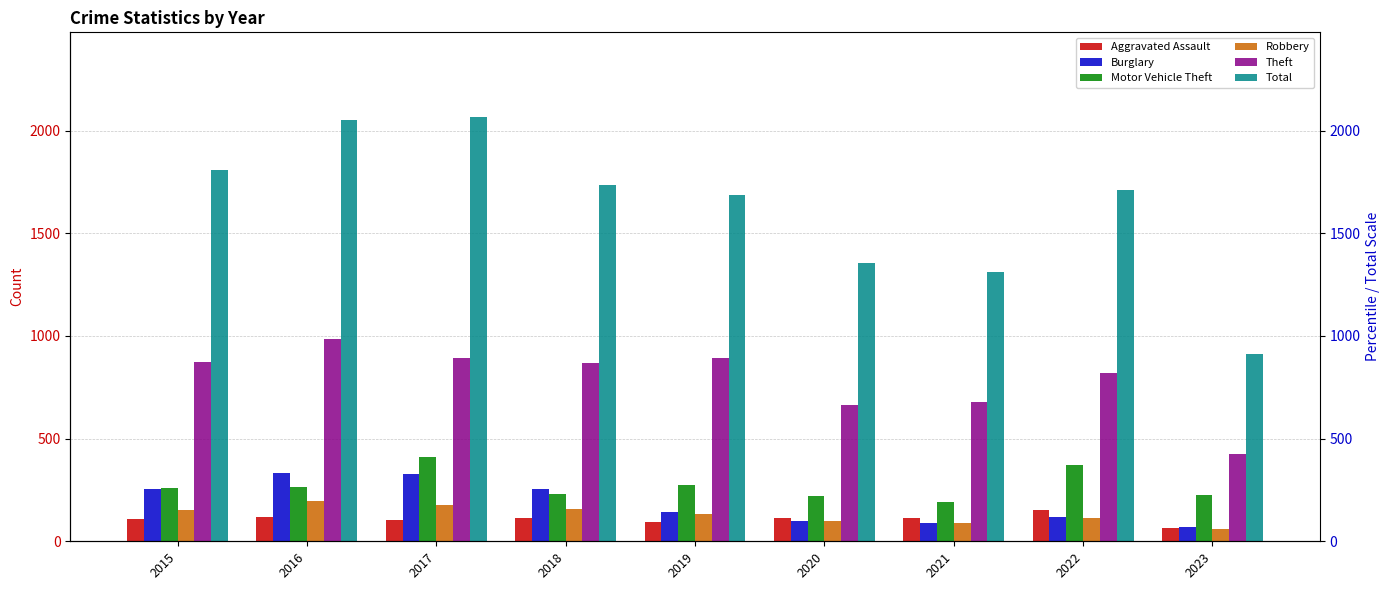

List the labels in order of Theft value, largest first.

2016, 2017, 2019, 2015, 2018, 2022, 2021, 2020, 2023